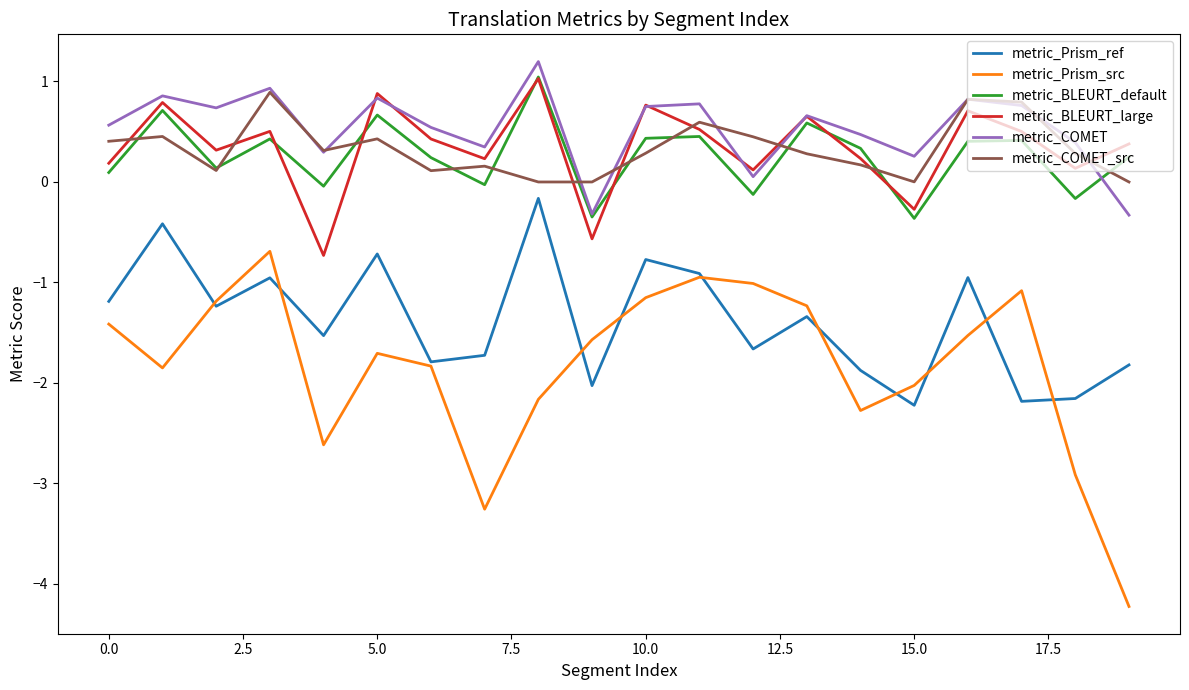

True or false: metric_BLEURT_large and metric_Prism_ref intersect in this chart.

False